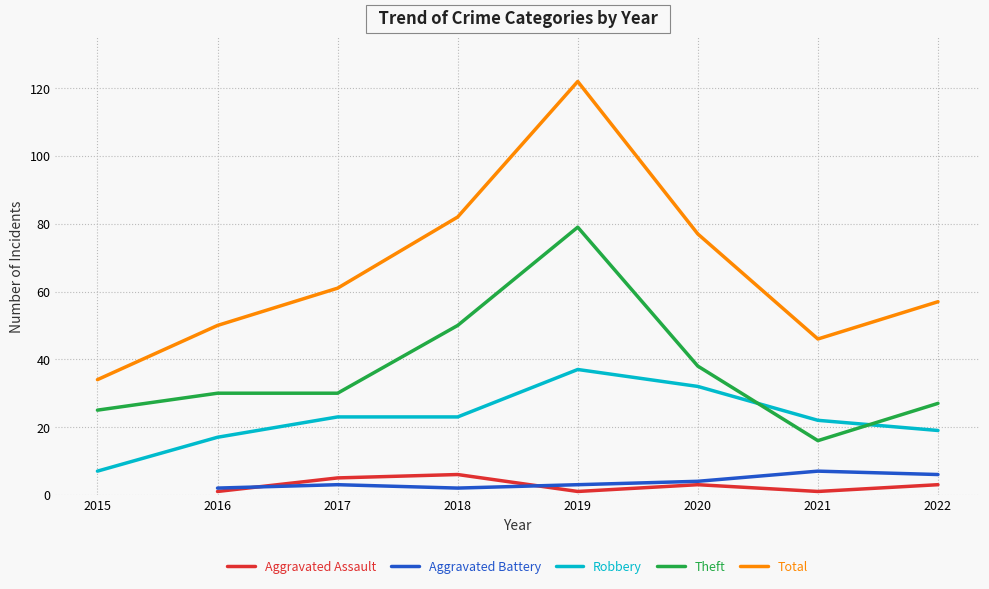

What is the smallest value displayed?

1.0